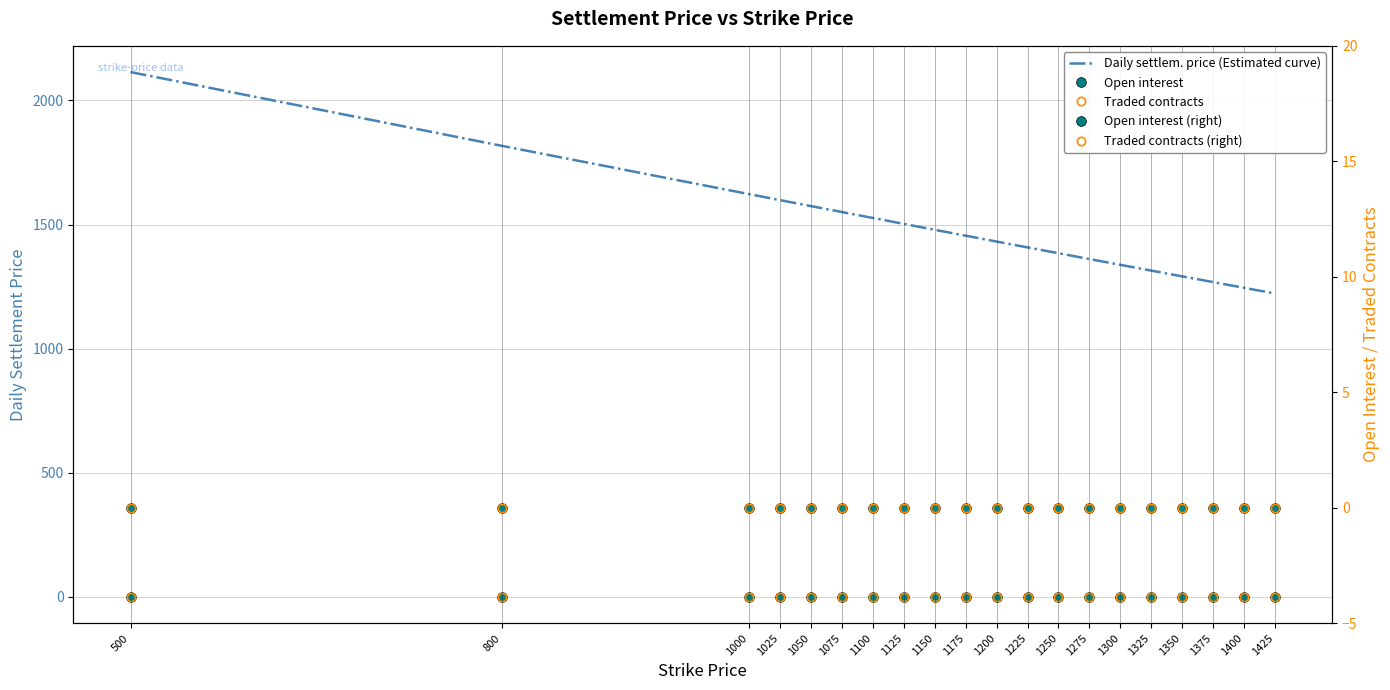

Which label corresponds to the largest value in the chart?

500